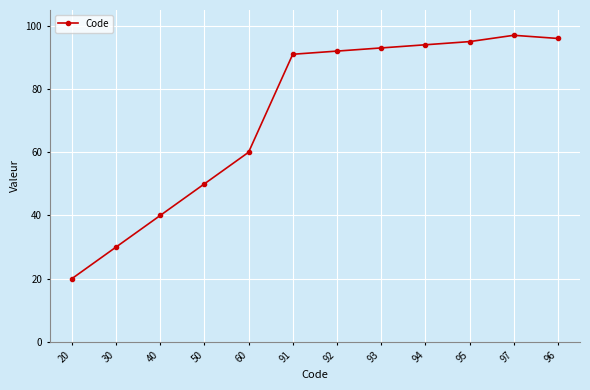

At which category does the chart reach its minimum across all series?

20